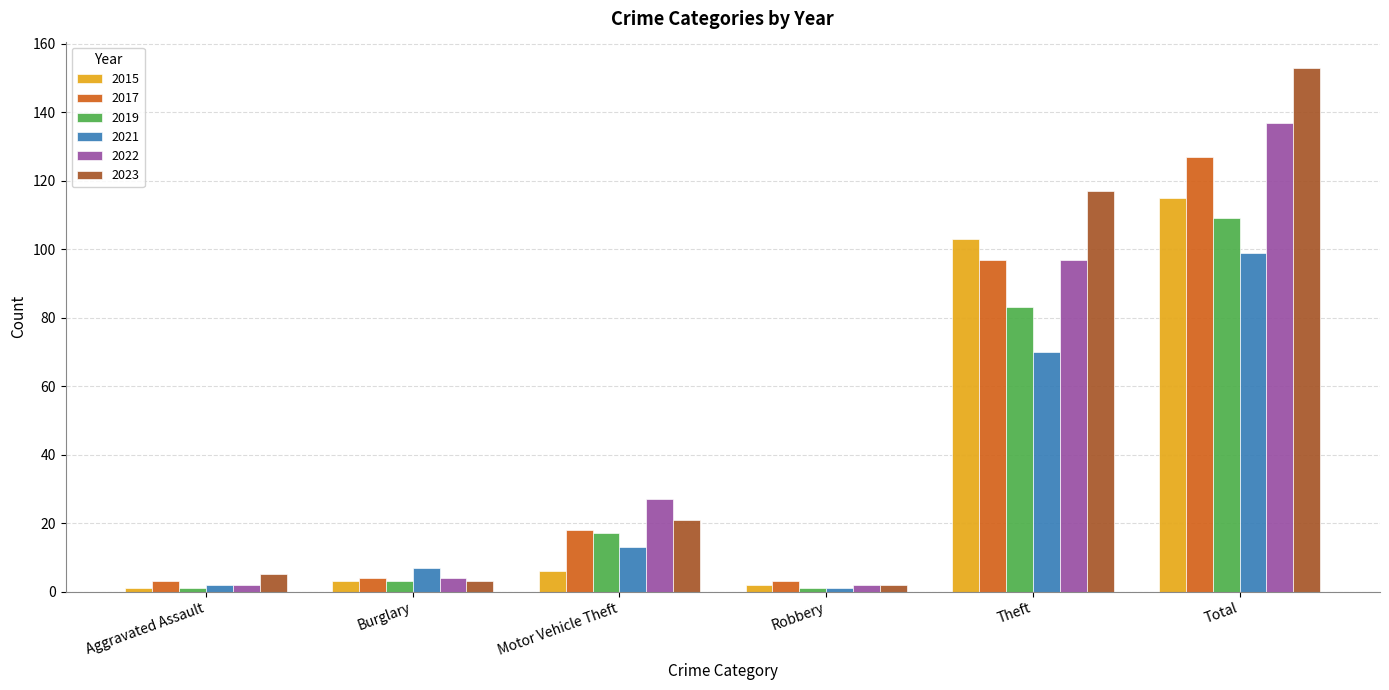

The value of 2021 at Aggravated Assault is 2. True or false?

True